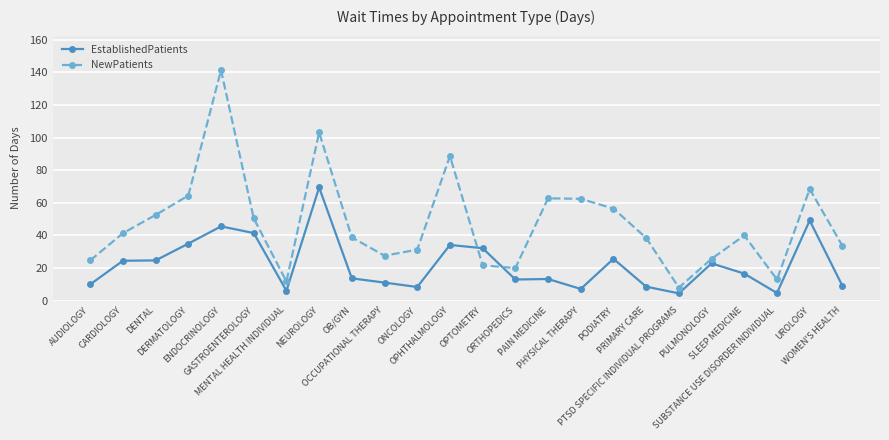

What is the smallest value displayed?

4.5